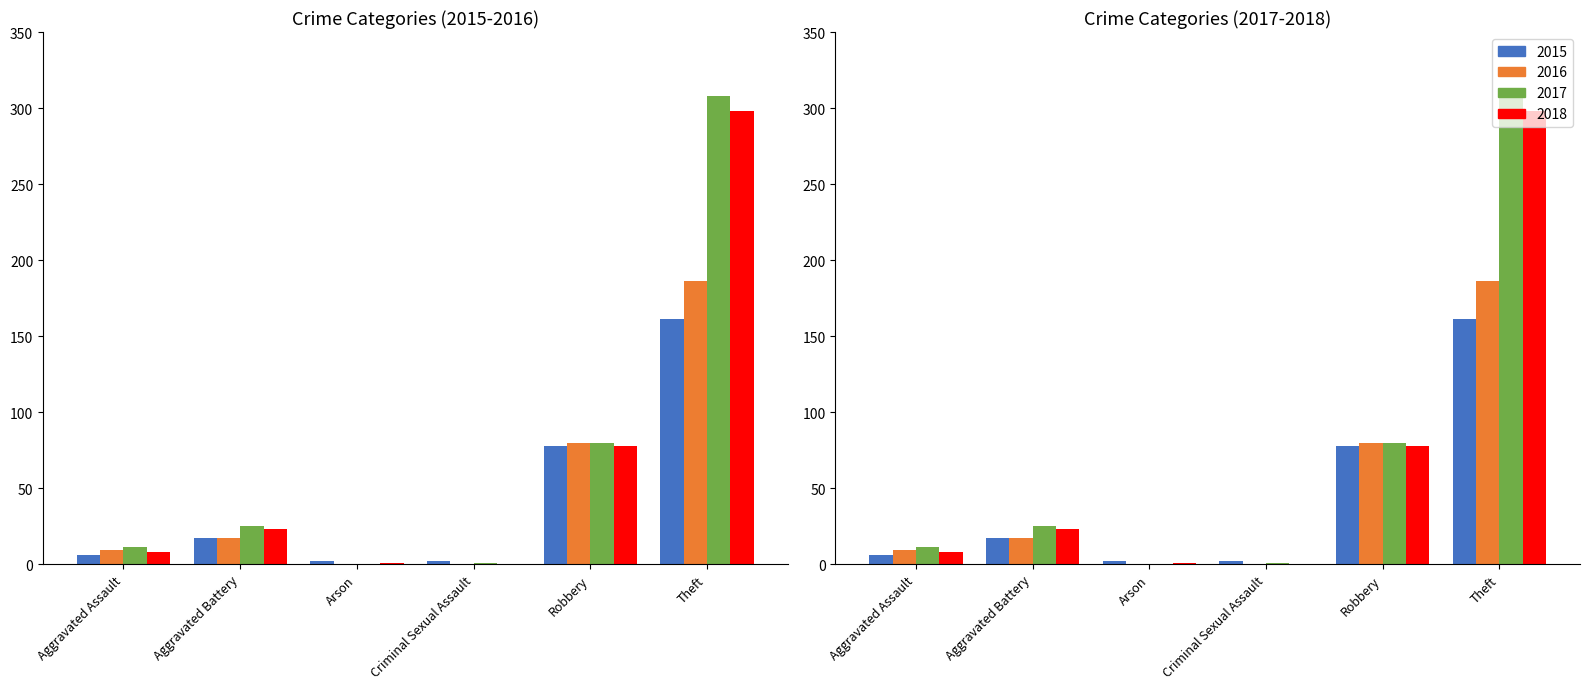

What is the highest value of the 2015 series?

161